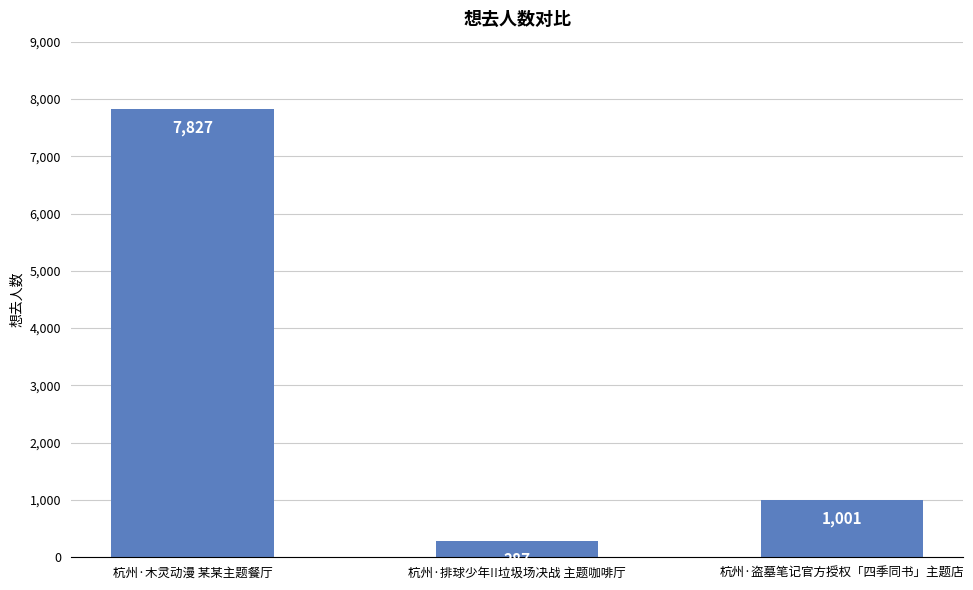

The chart shows a value of 13708 at 杭州·木灵动漫 某某主题餐厅. True or false?

False